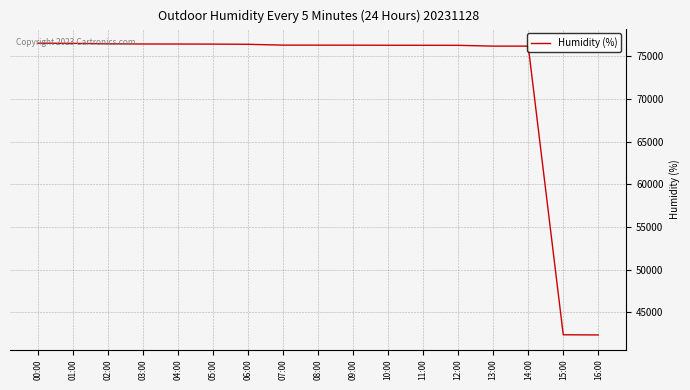

How many lines are shown in the chart?

1